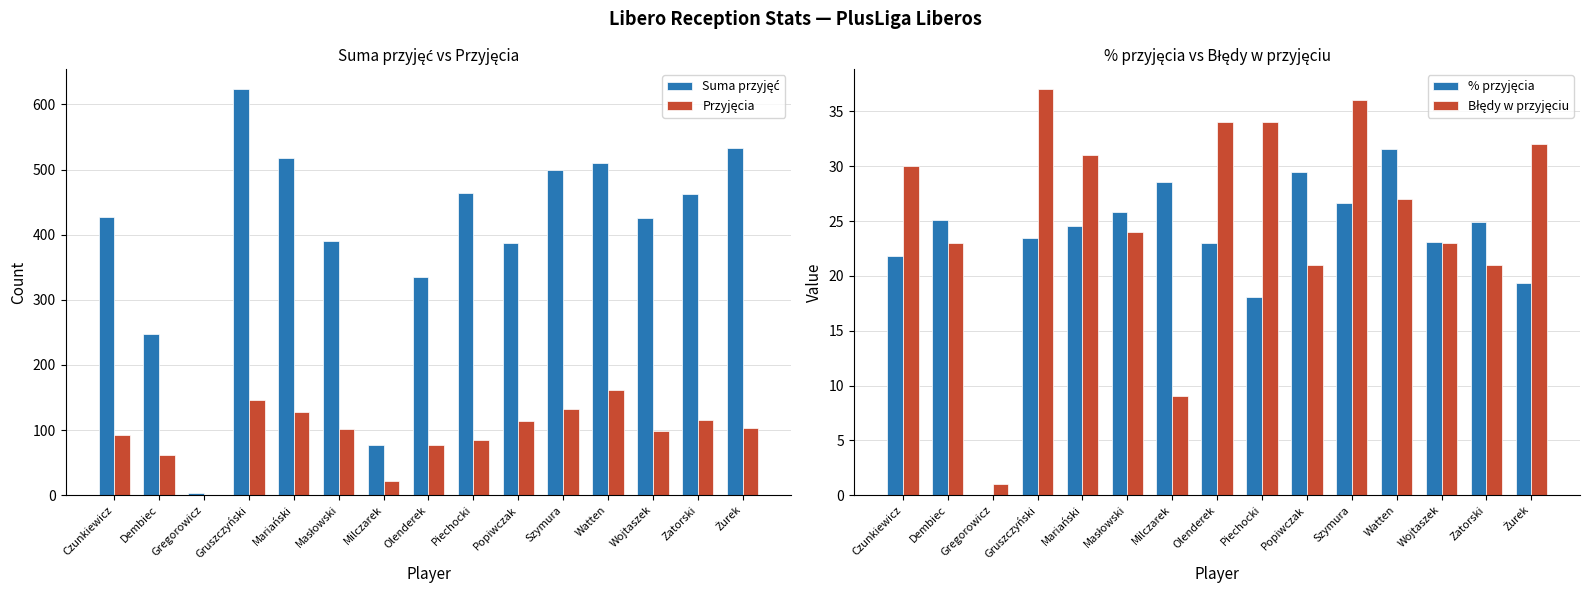

What are all the series names shown in the legend?

Suma przyjęć, Przyjęcia, % przyjęcia, Błędy w przyjęciu